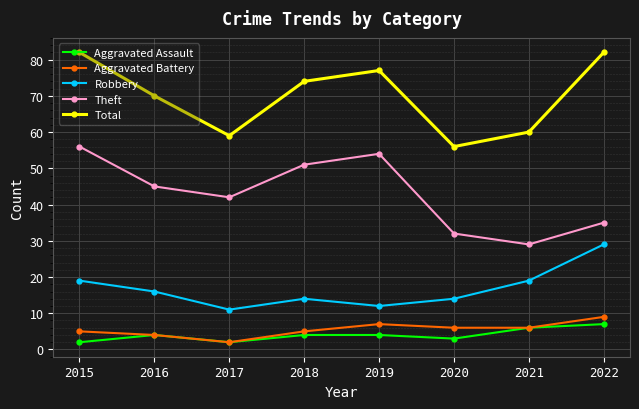

At which category does Aggravated Assault reach its first local valley?

2017